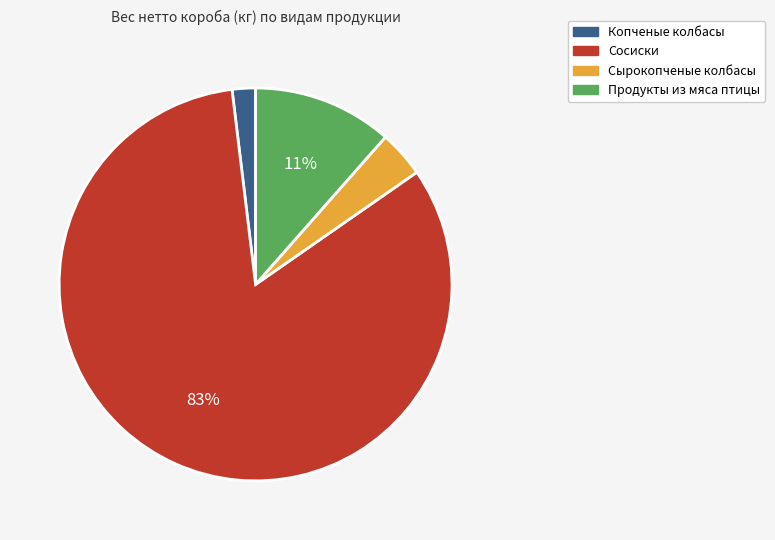

To the nearest percent, what is the average slice percentage?

25%